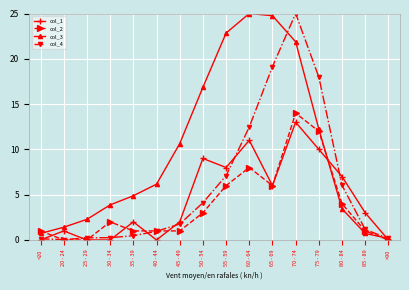

Rank the series at 50 - 54 from highest to lowest value.

col_3, col_1, col_4, col_2